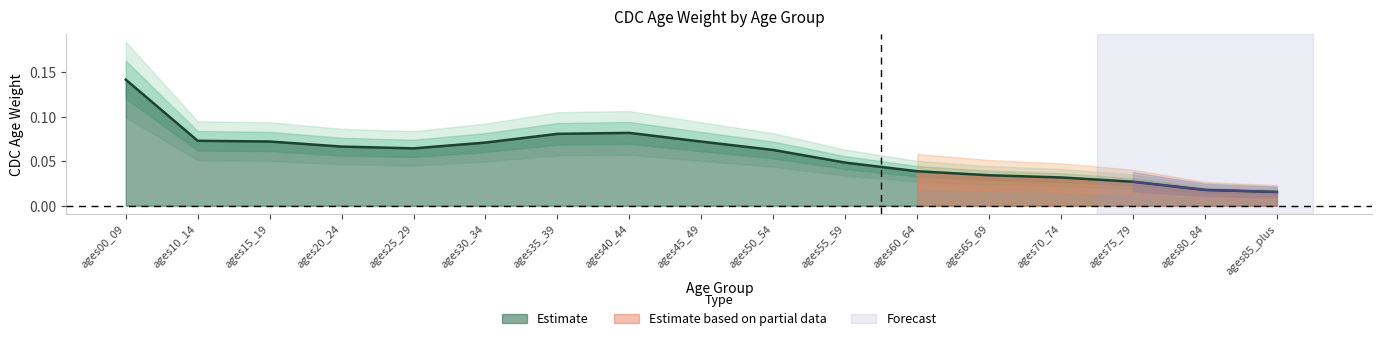

At which label does Estimate reach its peak?

ages00_09